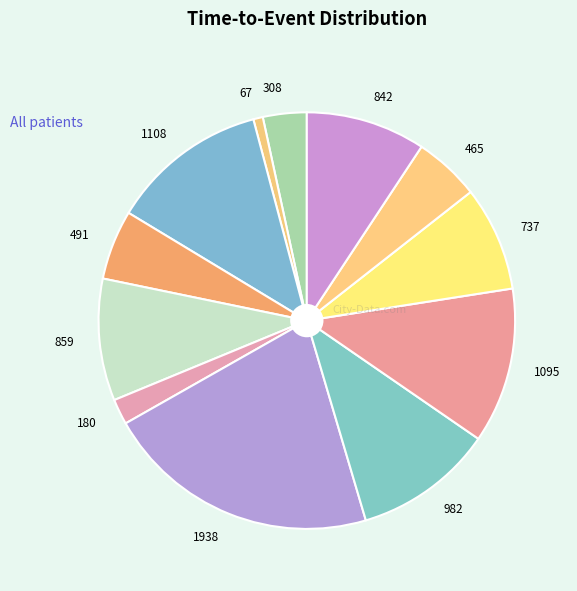

Is 859 the majority of the pie?

No